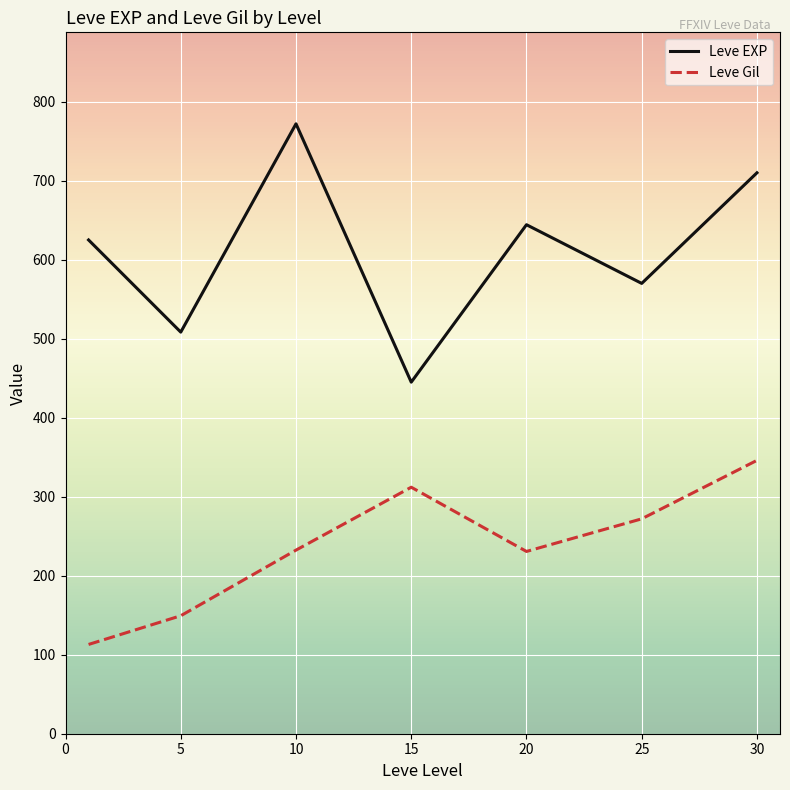

True or false: Leve Gil has more than 2 interior local peaks.

False